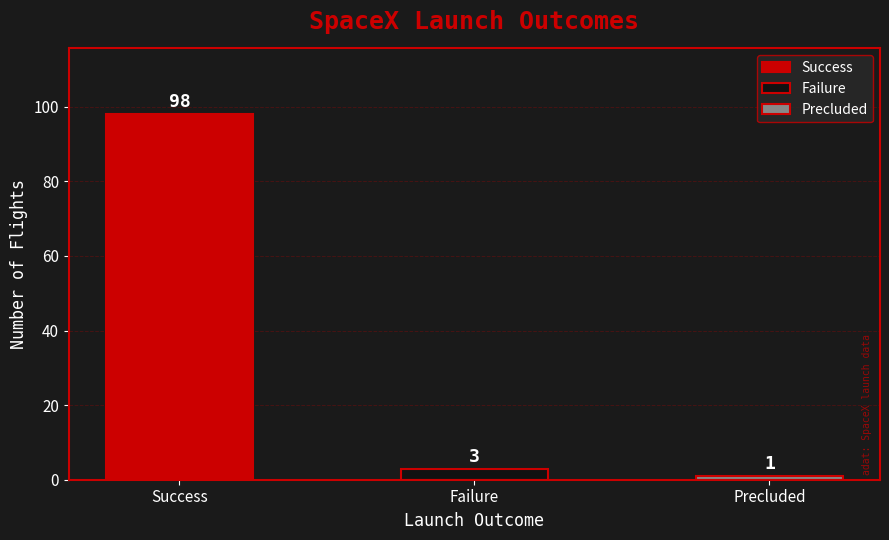

Rank the categories by value from lowest to highest.

Precluded, Failure, Success